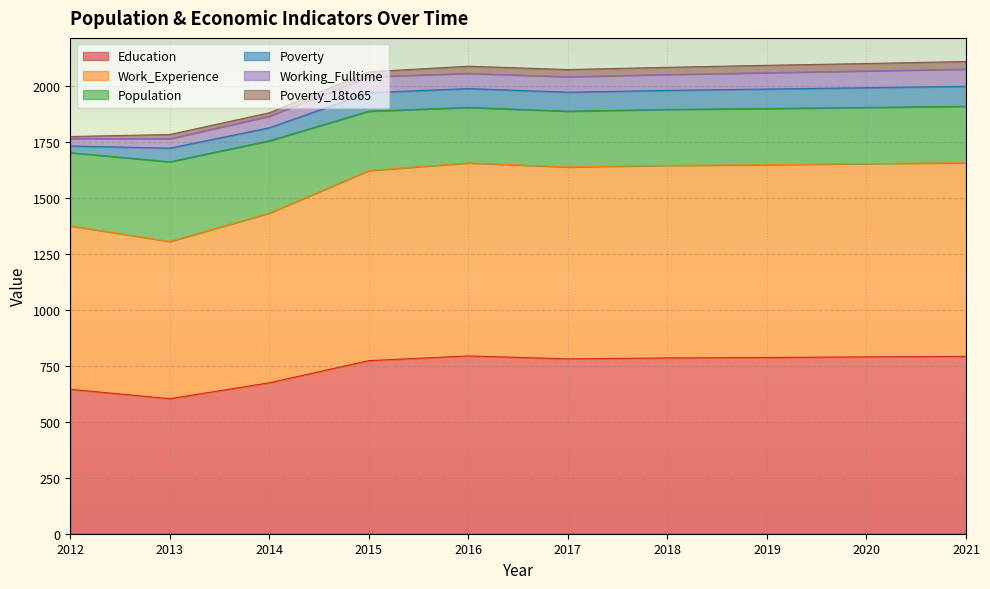

At which category is the sum across all series the highest?

2021